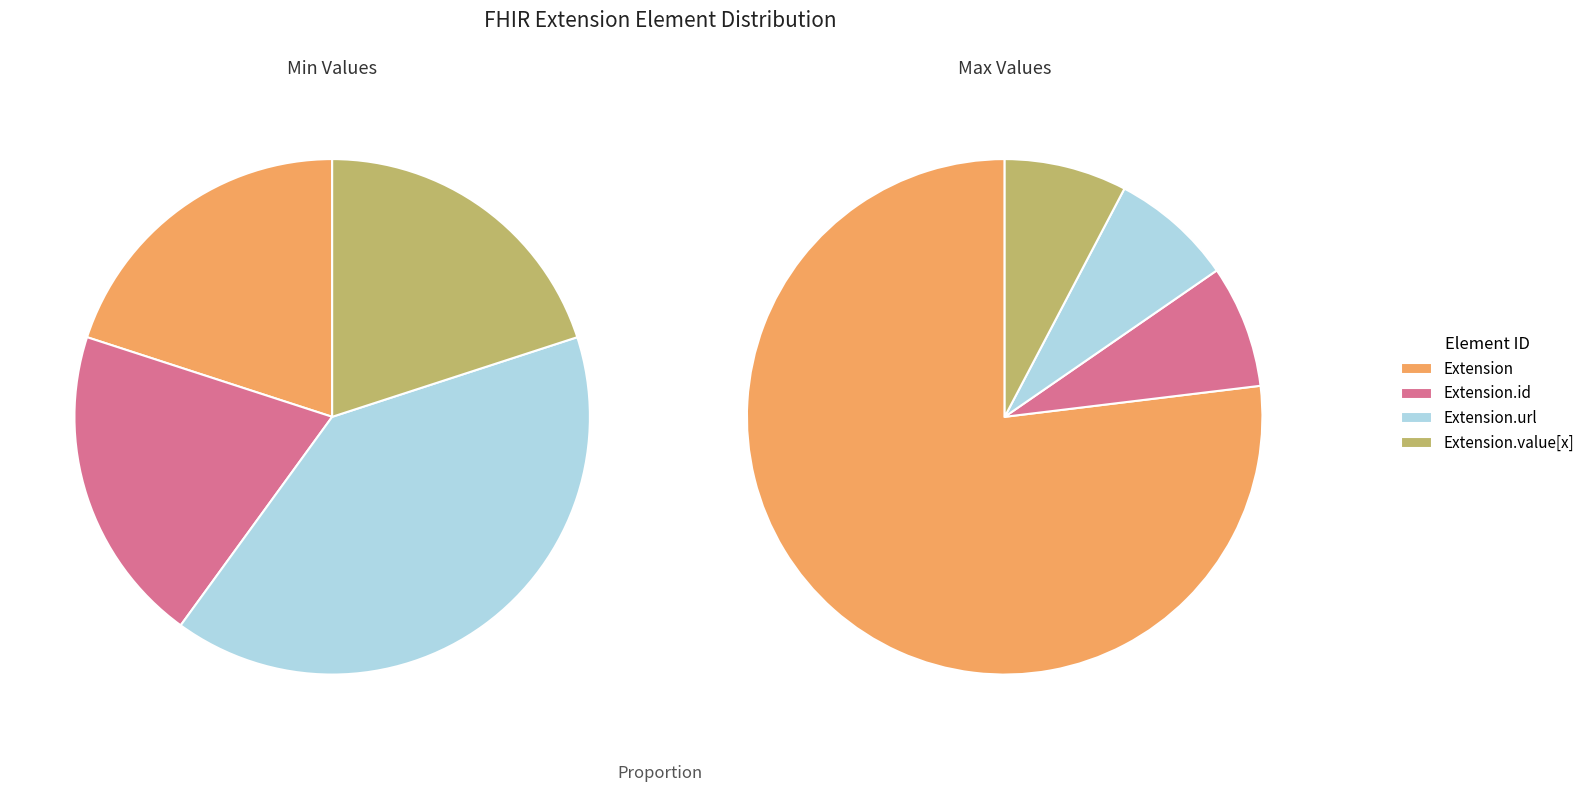

How many segments does this pie chart have?

4